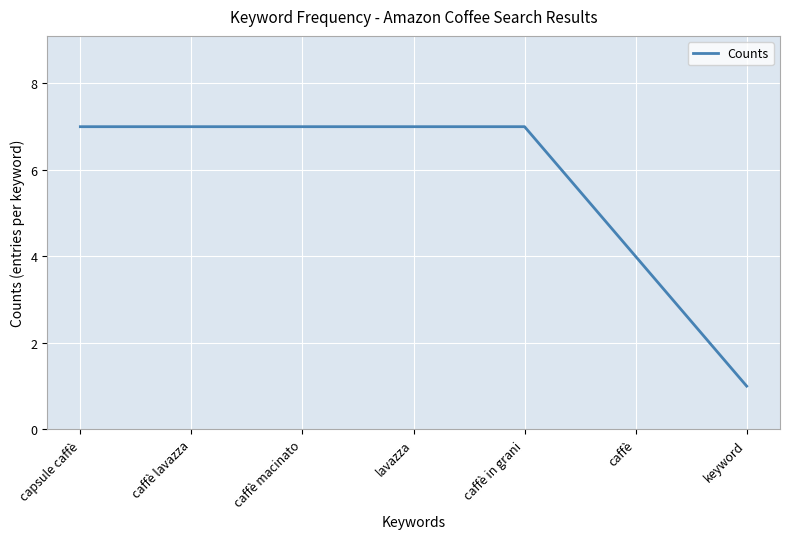

What is the smallest value displayed?

1